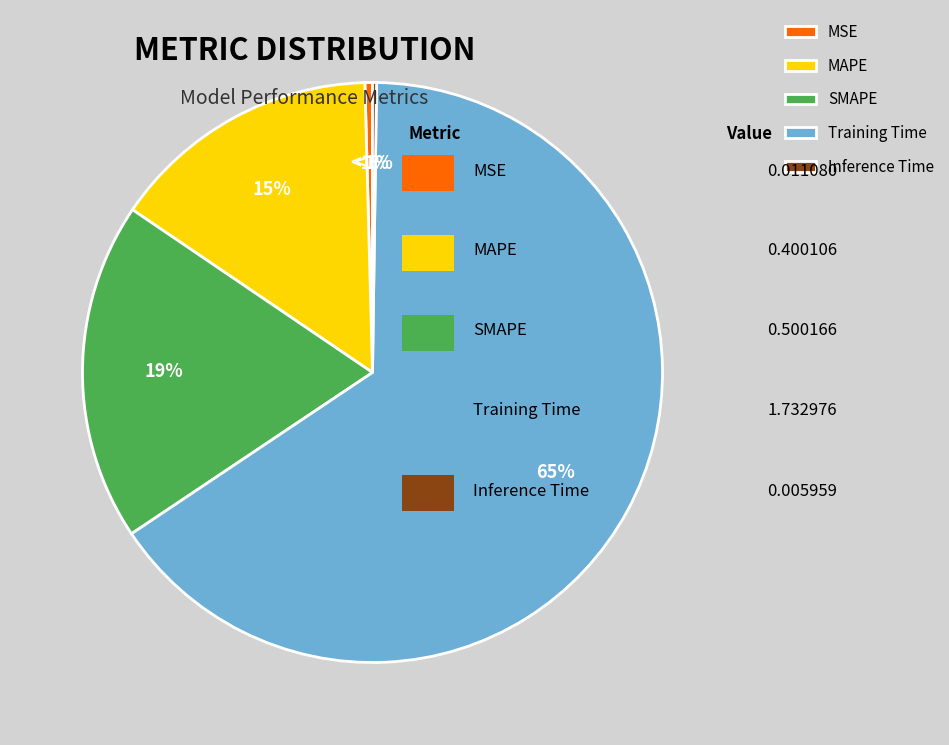

How many segments does this pie chart have?

5